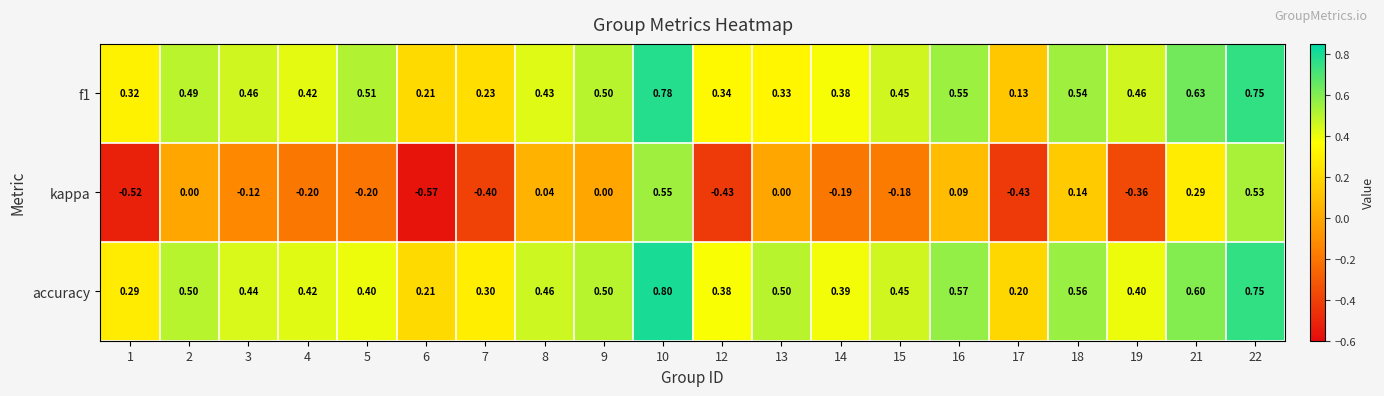

Between 1 and 4, which series saw the biggest shift?

kappa